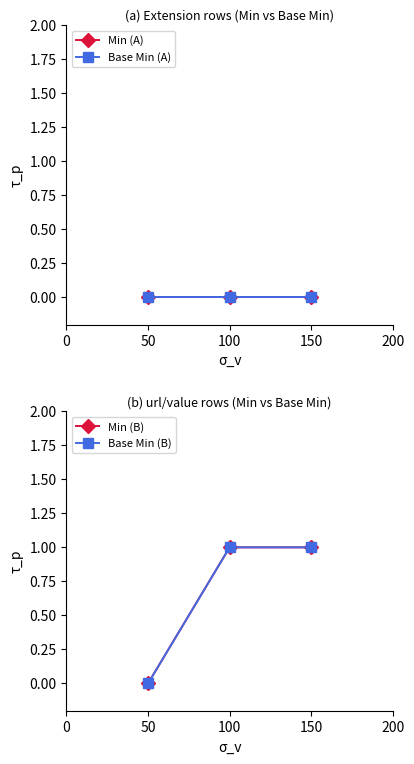

Is this an area chart (filled region under the line)?

No